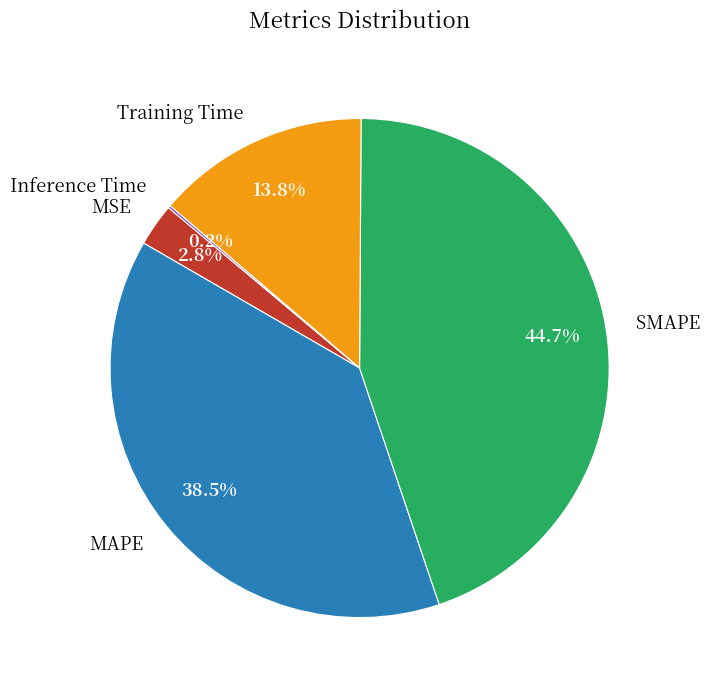

Is SMAPE the majority of the pie?

No